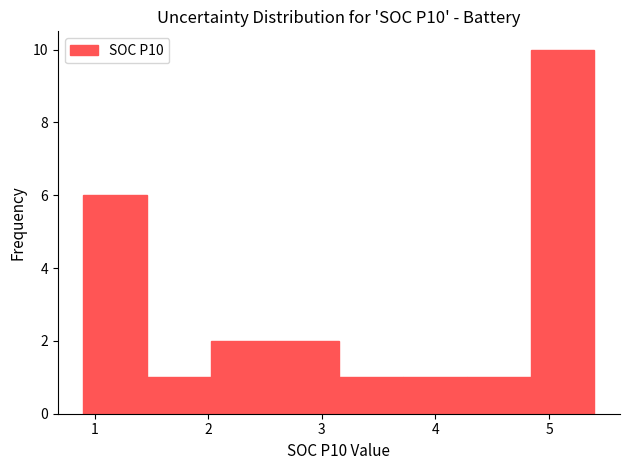

Reading left to right, list every bar in this chart as the range it spans on the x-axis followed by its height. Neither the bar edges nor the heights are printed on the chart, so give them approximately, as read against the axes.

0.9 to 1.5: 6
1.5 to 2.0: 1
2.0 to 2.6: 2
2.6 to 3.2: 2
3.2 to 3.7: 1
3.7 to 4.3: 1
4.3 to 4.8: 1
4.8 to 5.4: 10